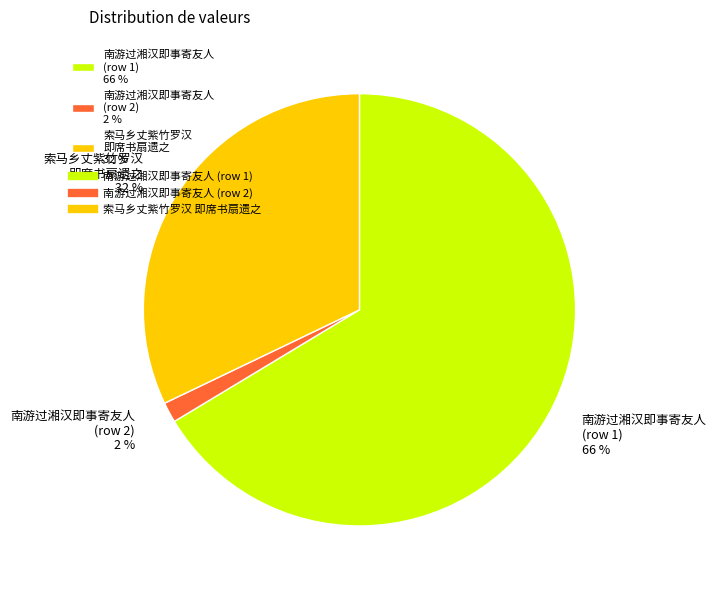

How many slices are in this pie chart?

3